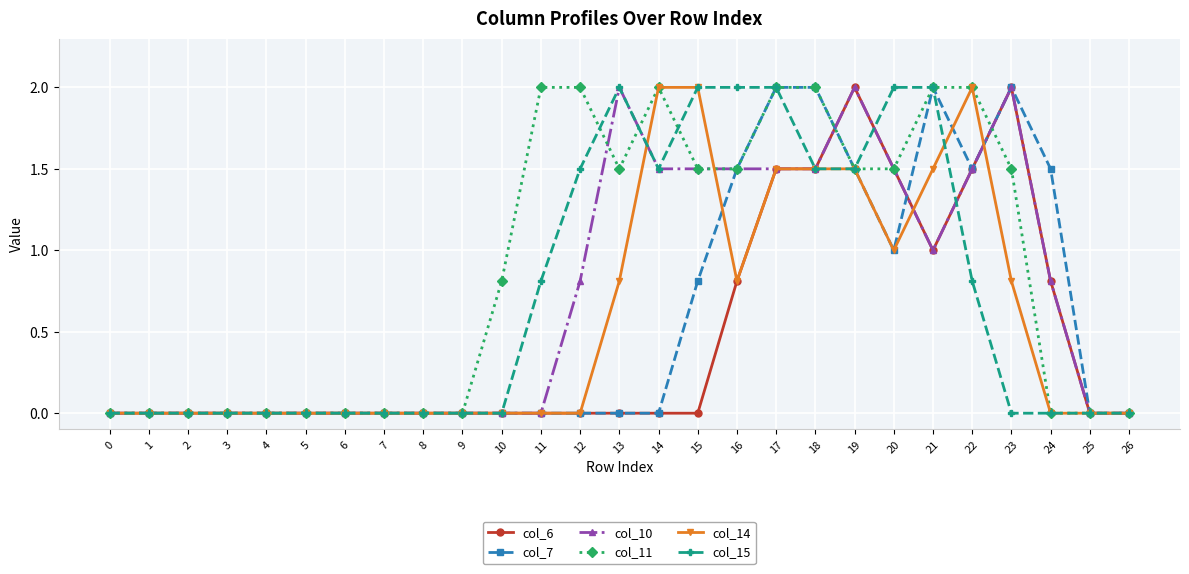

At which category is the sum across all series the highest?

17